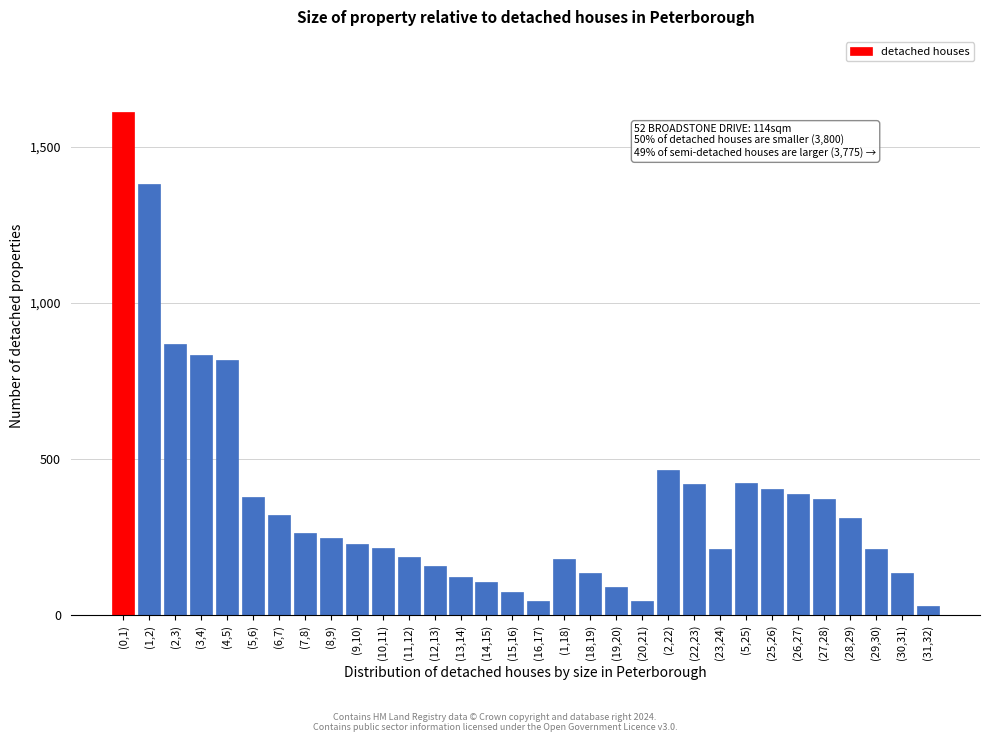

Which has a higher value, (23,24) or (27,28)?

(27,28)